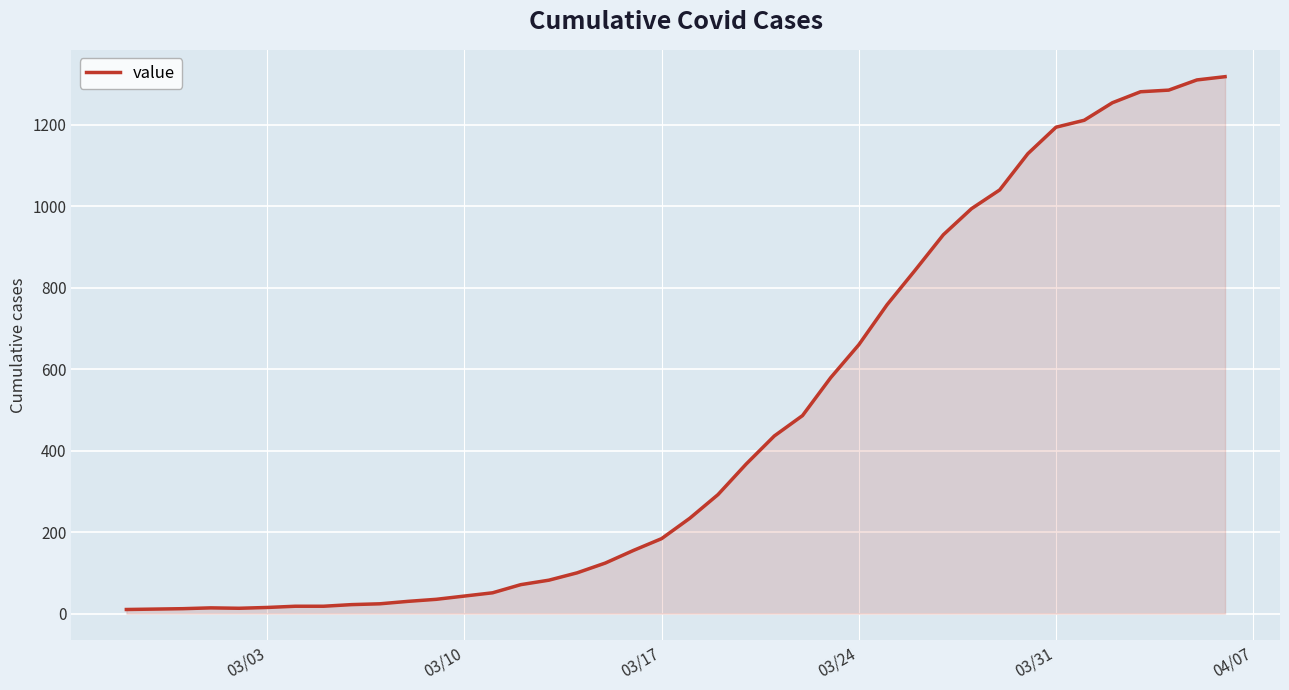

What is the maximum value shown in the chart?

1318